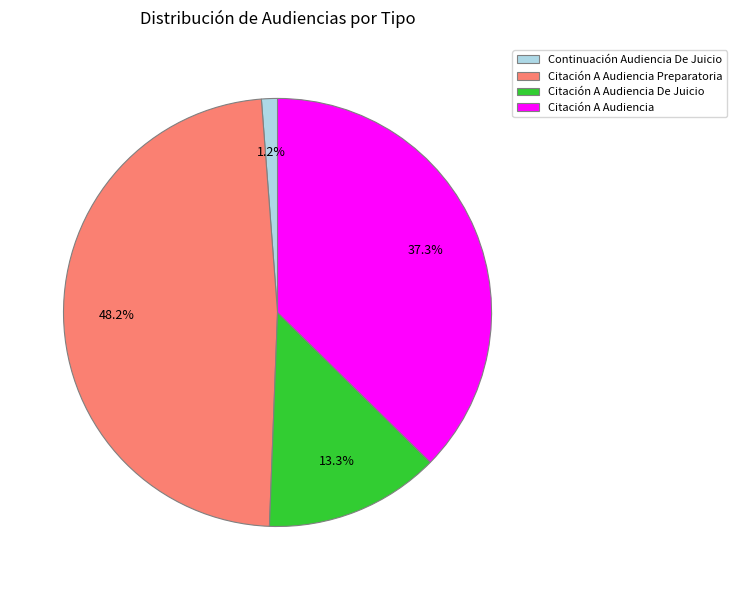

Which slice is the largest?

Citación A Audiencia Preparatoria